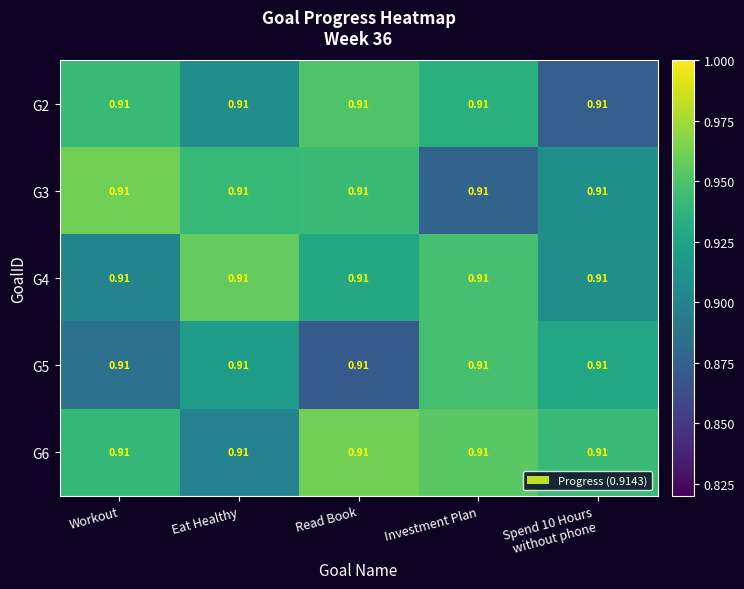

What is the sum of the G5 values at Investment Plan and Eat Healthy?

1.9